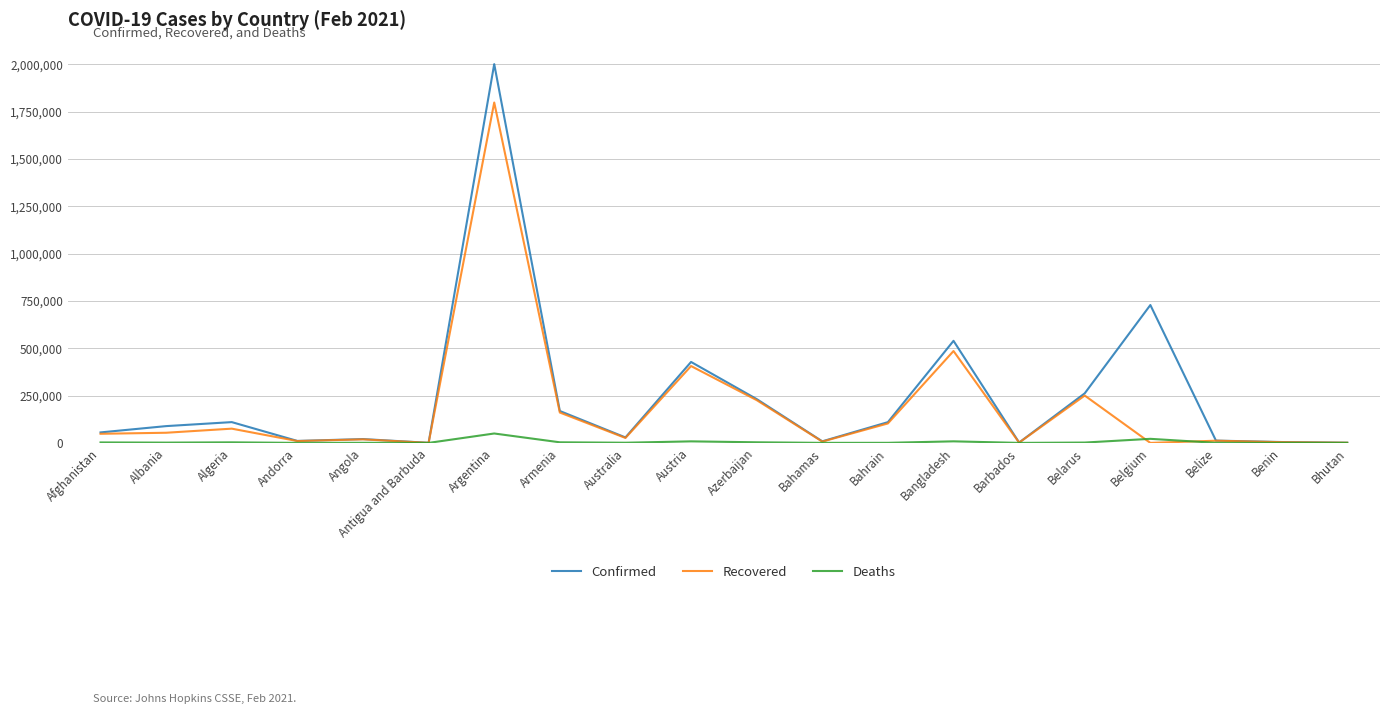

At which category is the sum across all series the highest?

Argentina